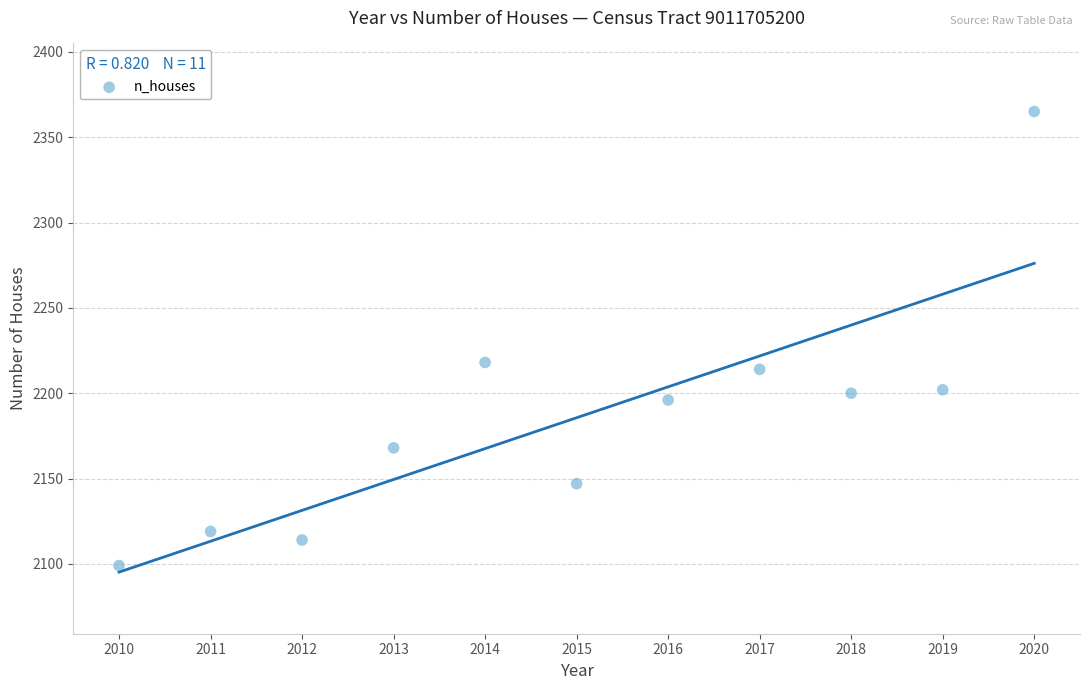

What is the range of Y values (max minus min)?

266